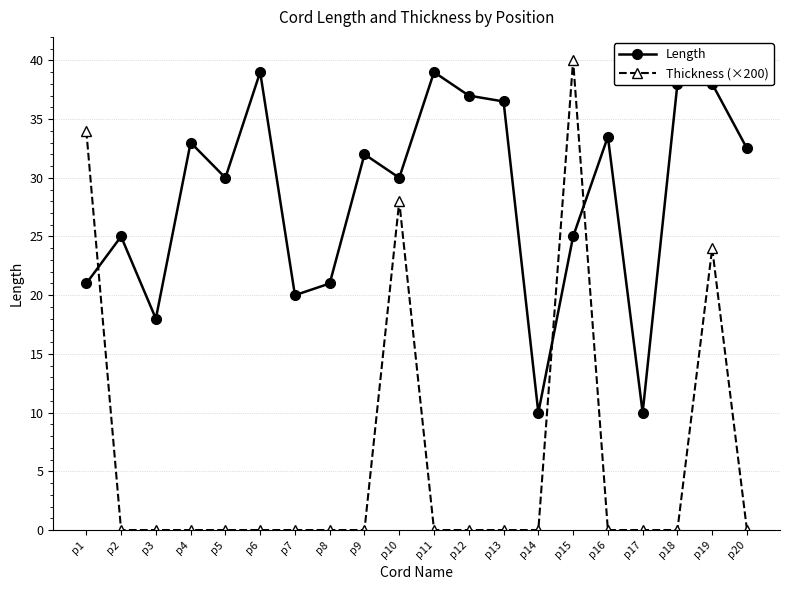

Reading left to right, transcribe all the data shown in this chart.

Length: 21.0	25.0	18.0	33.0	30.0	39.0	20.0	21.0	32.0	30.0	39.0	37.0	36.5	10.0	25.0	33.5	10.0	38.0	38.0	32.5
Thickness (×200): 34.0	0.0	0.0	0.0	0.0	0.0	0.0	0.0	0.0	28.0	0.0	0.0	0.0	0.0	40.0	0.0	0.0	0.0	24.0	0.0